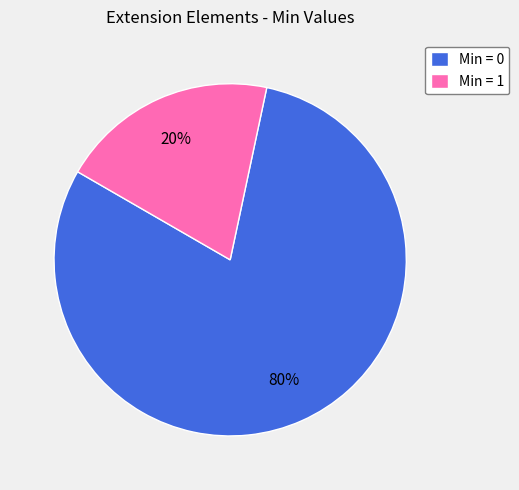

How many slices are in this pie chart?

2